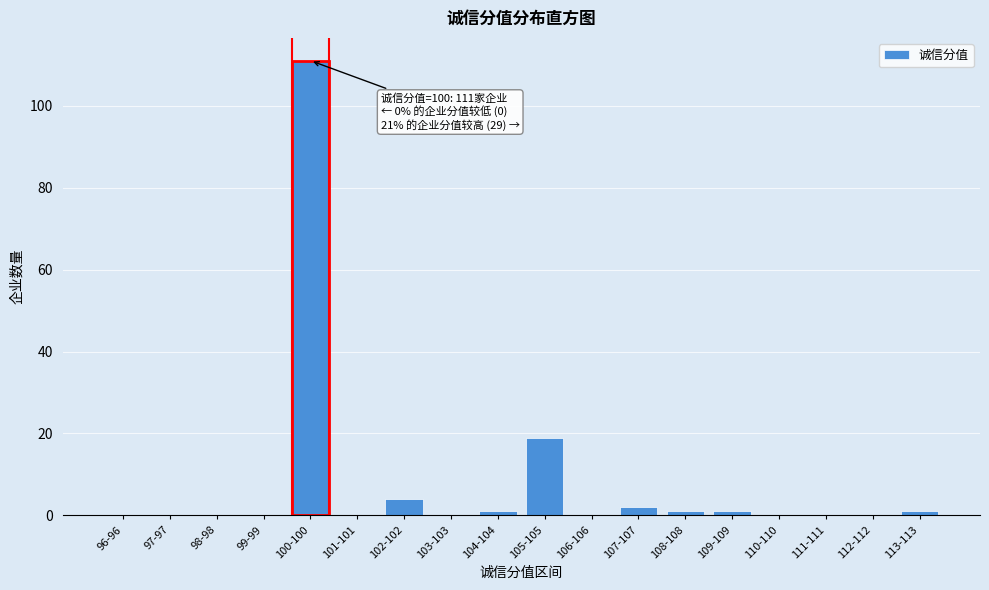

Reading left to right, transcribe all the data shown in this chart.

96-96=0	97-97=0	98-98=0	99-99=0	100-100=111	101-101=0	102-102=4	103-103=0	104-104=1	105-105=19	106-106=0	107-107=2	108-108=1	109-109=1	110-110=0	111-111=0	112-112=0	113-113=1